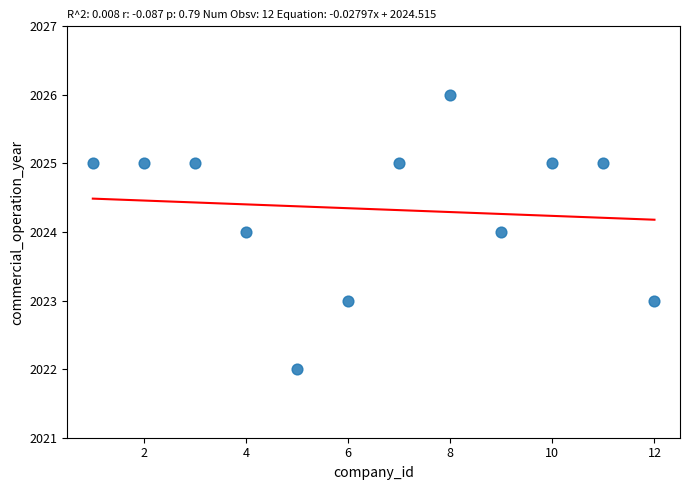

What is the average Y value?

2024